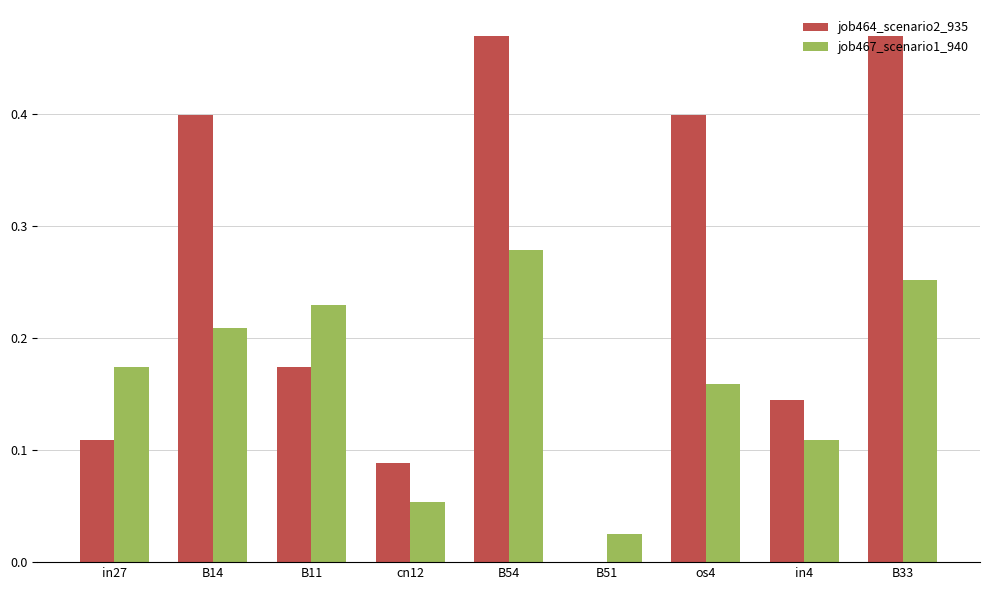

Which series has the widest spread of values?

job464_scenario2_935